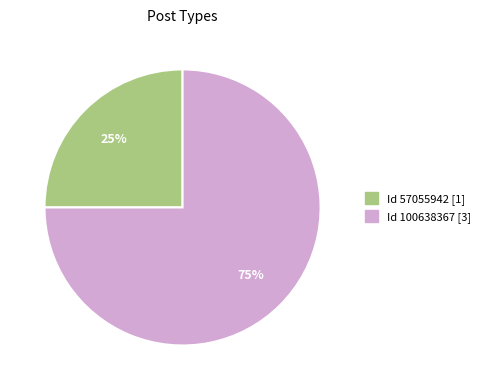

How many segments does this pie chart have?

2